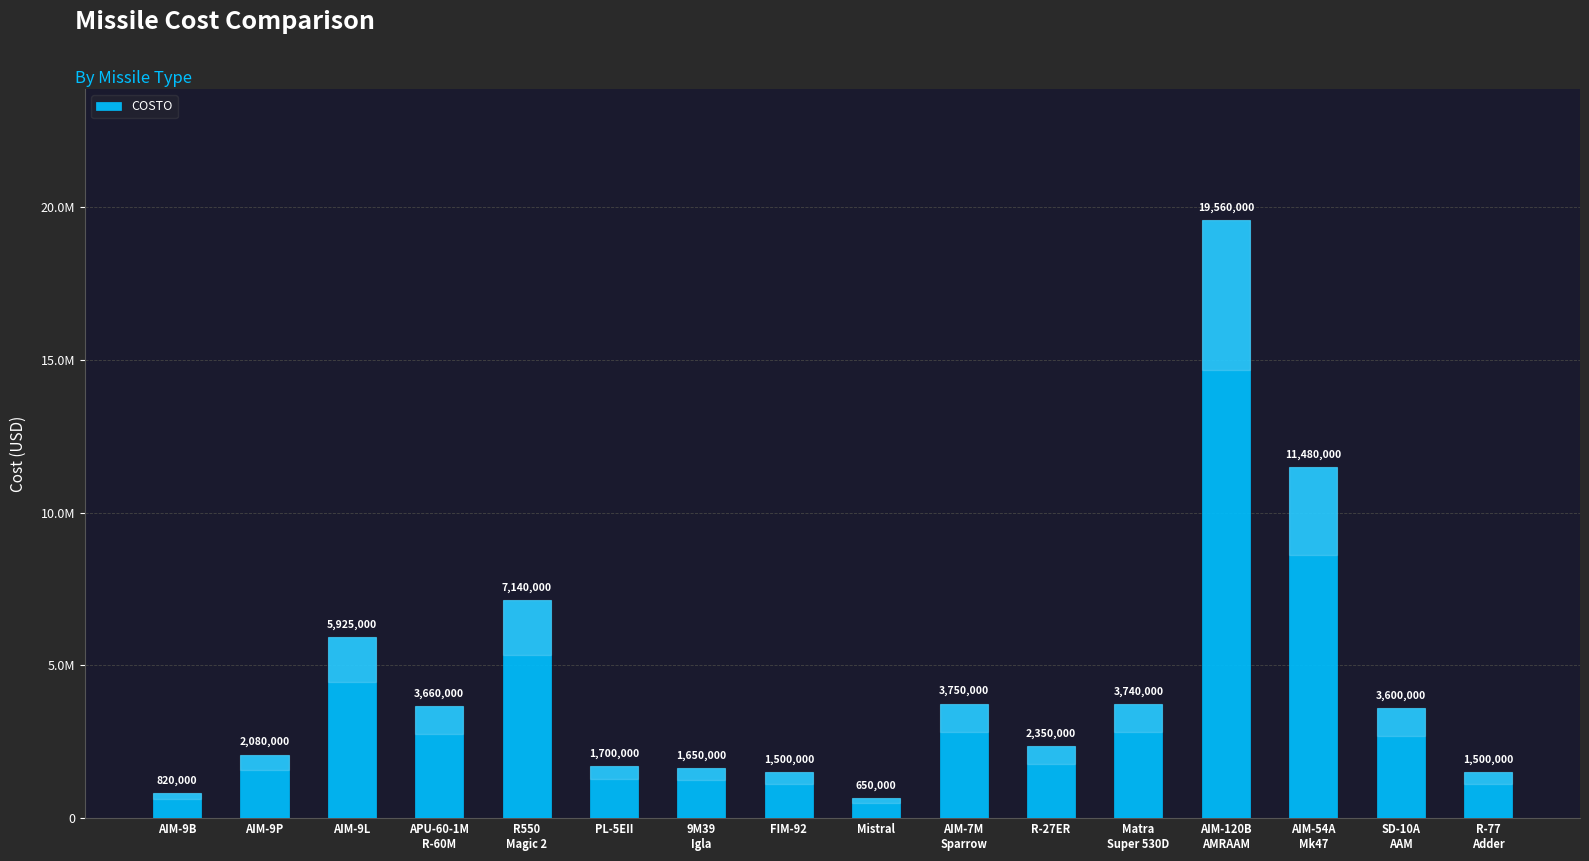

What is the average value?

4444062